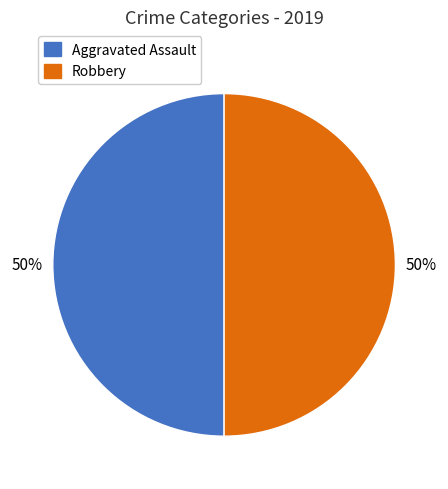

To the nearest percent, what portion does Aggravated Assault represent?

50%